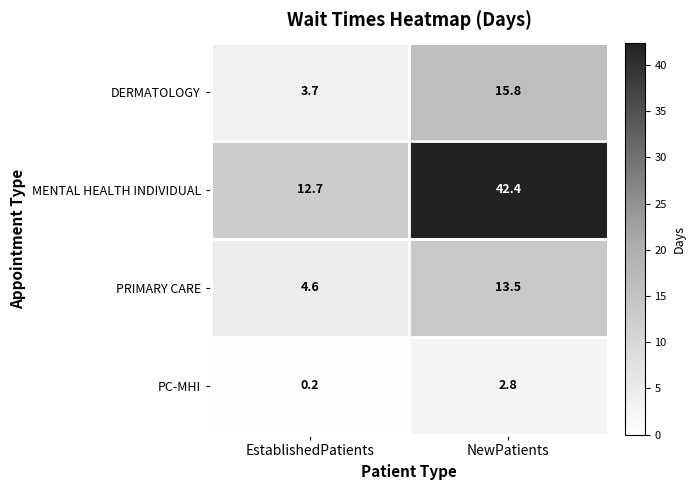

Which series has the widest spread of values?

MENTAL HEALTH INDIVIDUAL